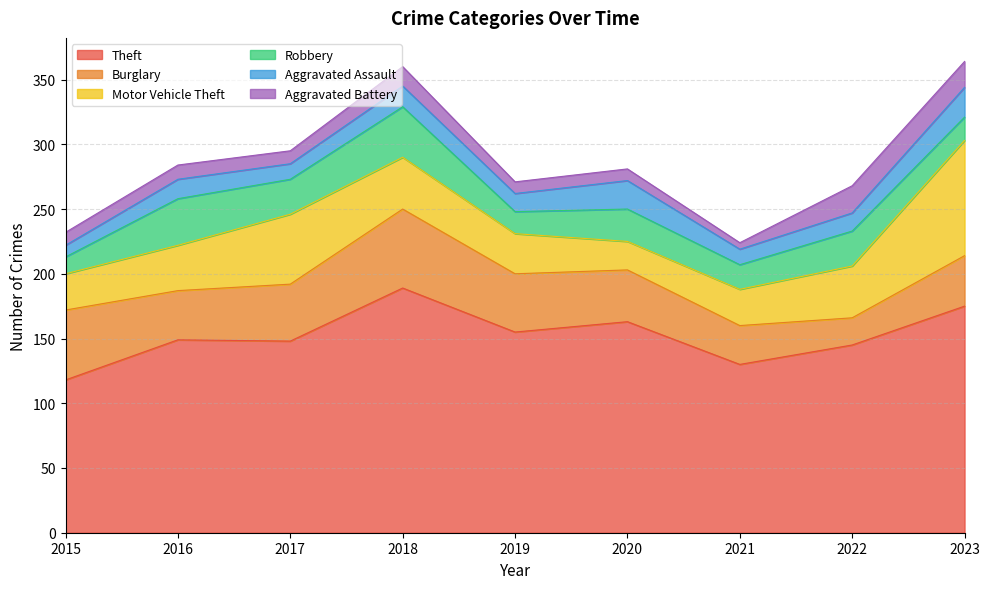

Read the Aggravated Assault value at 2022, to the nearest 10.

10